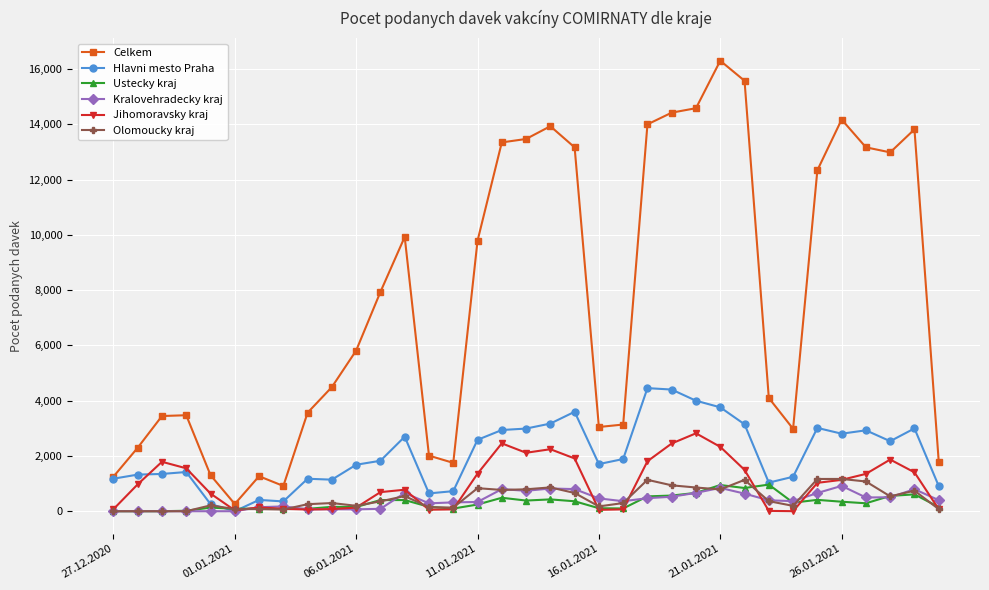

How many lines are shown in the chart?

6